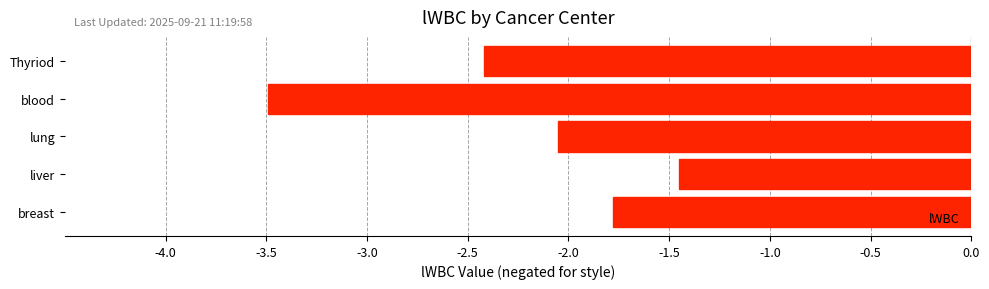

Which has a higher value, breast or Thyriod?

breast